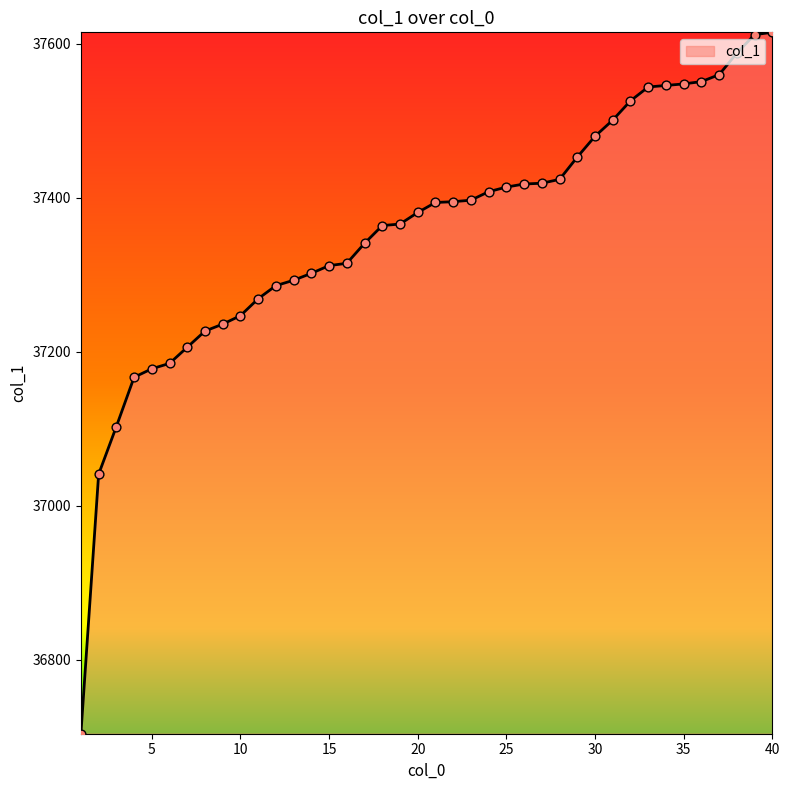

What is the difference between the maximum and minimum values?

911